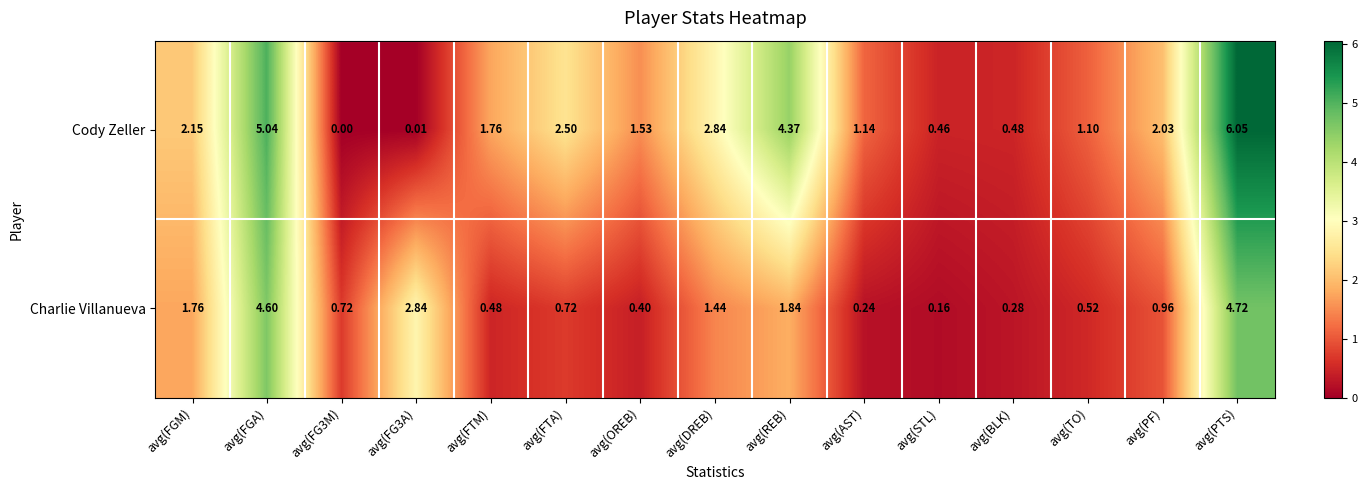

Which series has the widest spread of values?

Cody Zeller